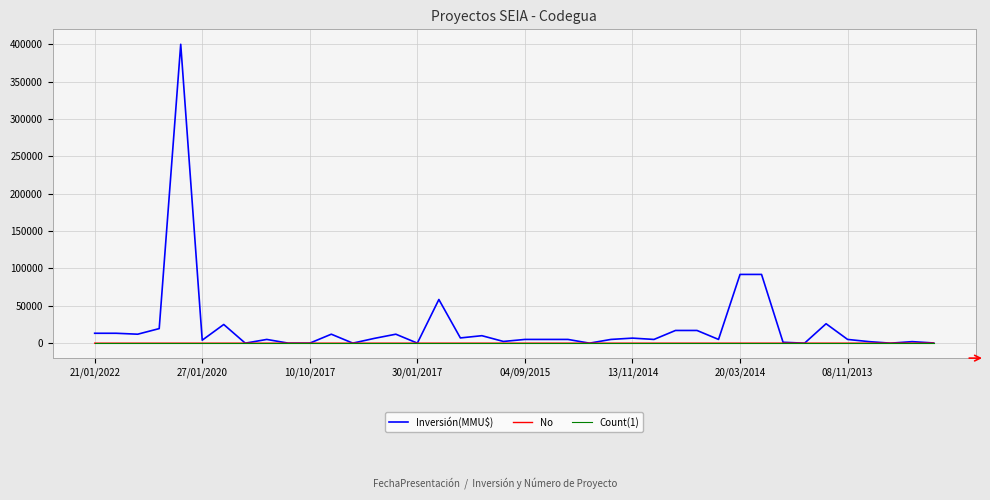

Count the number of categories in the chart.

40